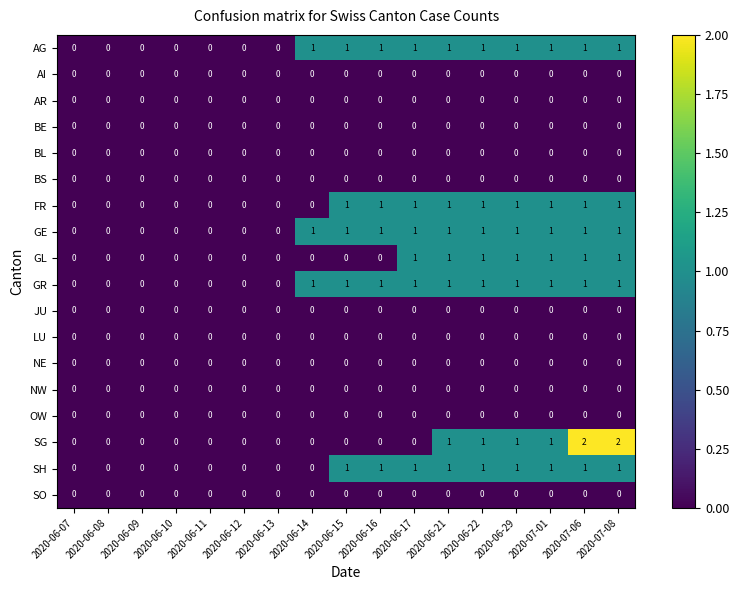

The AR series shows 0 at 2020-06-21. True or false?

True